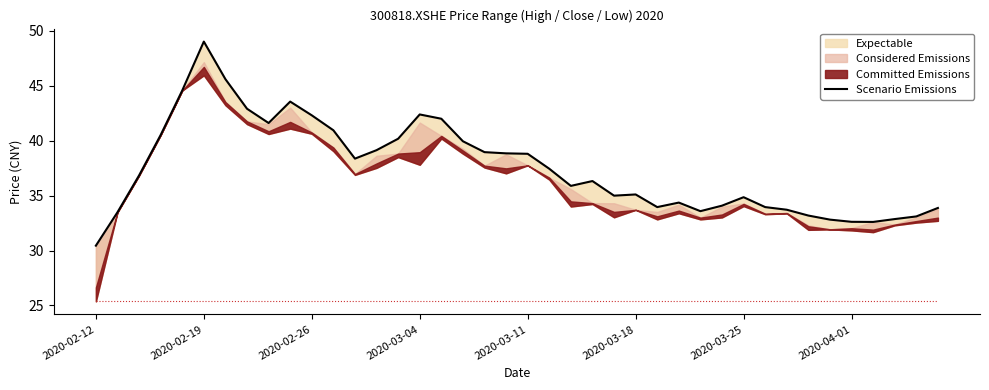

How many lines are shown in the chart?

1